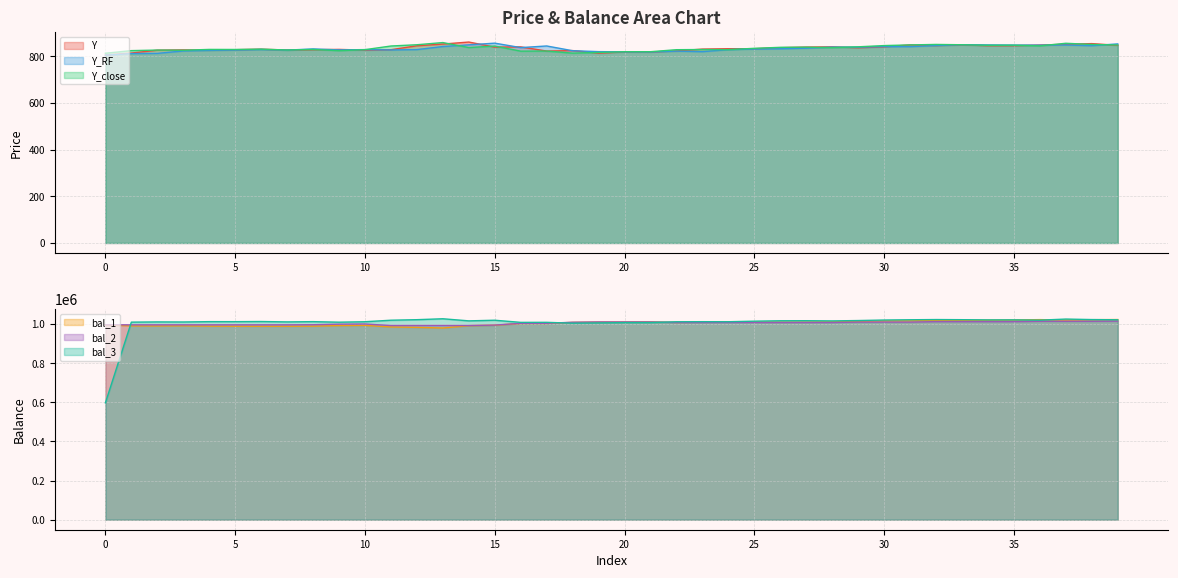

How many data points does each series have?

40